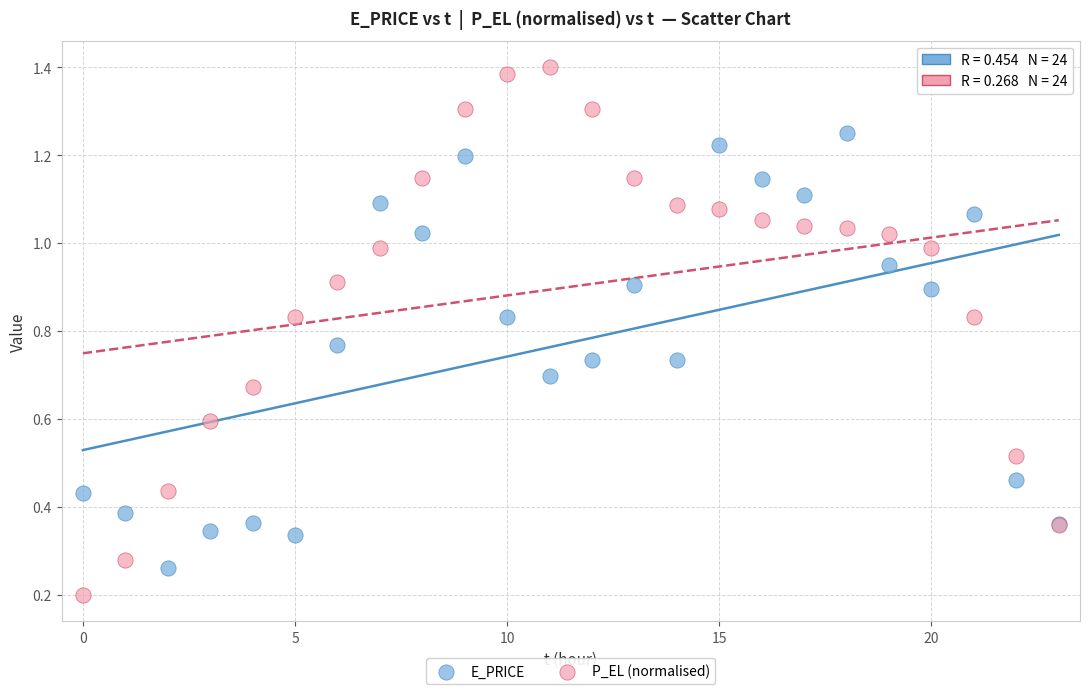

What are all the series names shown in the legend?

E_PRICE, P_EL (normalised)